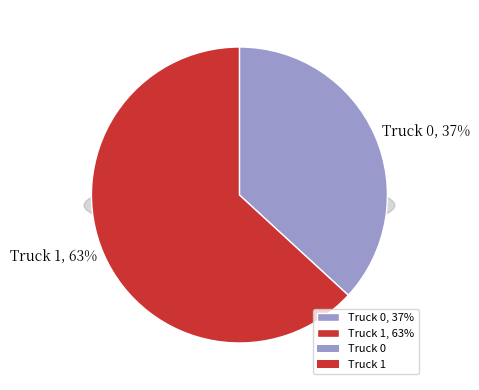

How many segments does this pie chart have?

2